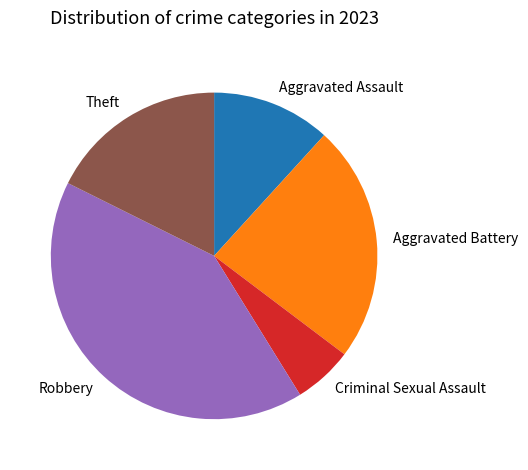

Does any single category account for the majority?

No